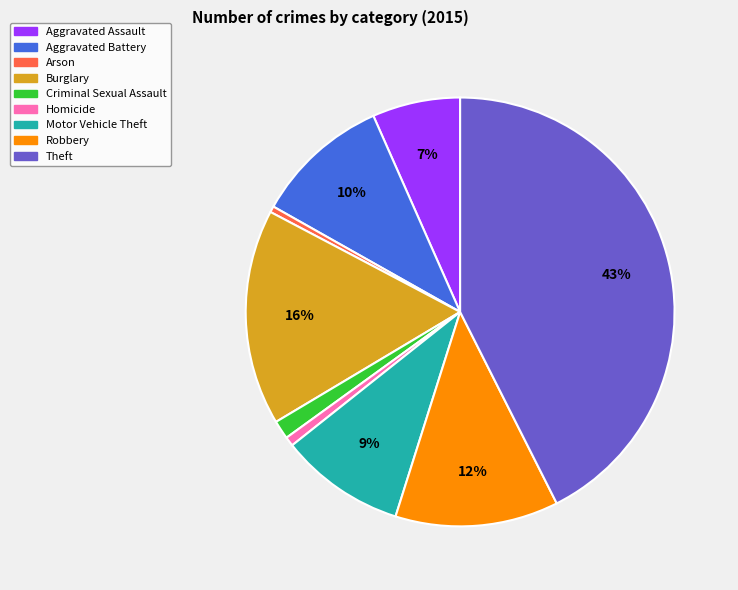

Does Aggravated Assault account for over 50% of the chart?

No